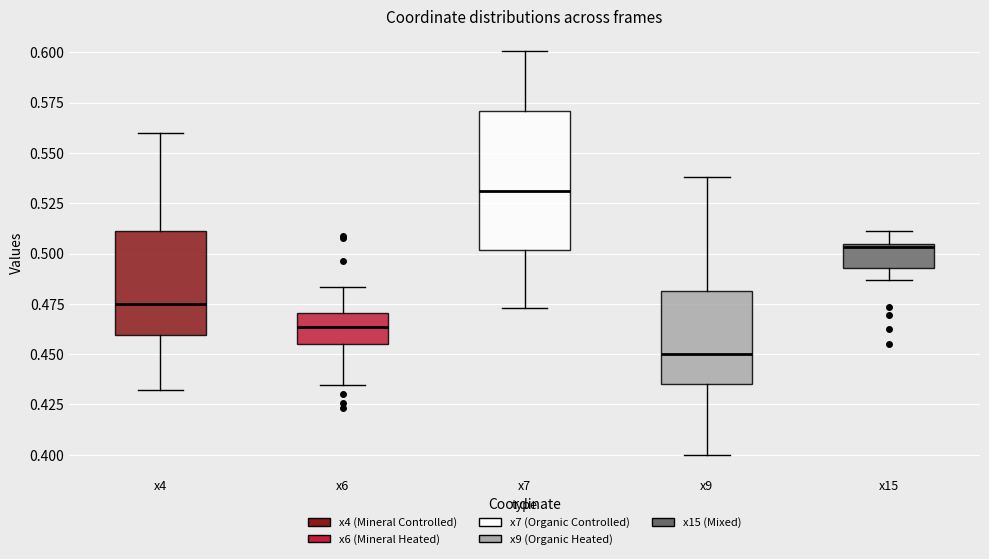

Reading left to right, read every box against the y-axis: the position of its median line, the range the box covers, and the ends of its whiskers. The values are not printed on the chart, so give them approximately, as read against the axis.

x4: median 0.475, box 0.460 to 0.510, whiskers 0.430 to 0.560
x6: median 0.465, box 0.455 to 0.470, whiskers 0.435 to 0.485
x7: median 0.530, box 0.500 to 0.570, whiskers 0.475 to 0.600
x9: median 0.450, box 0.435 to 0.480, whiskers 0.400 to 0.540
x15: median 0.505 (just below the box's upper edge), box 0.495 to 0.505, whiskers 0.485 to 0.510